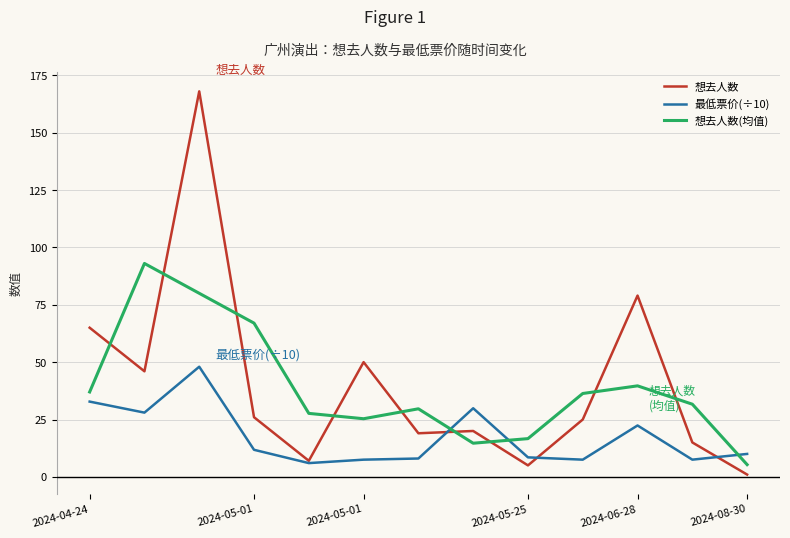

What is the maximum value shown in the chart?

168.0